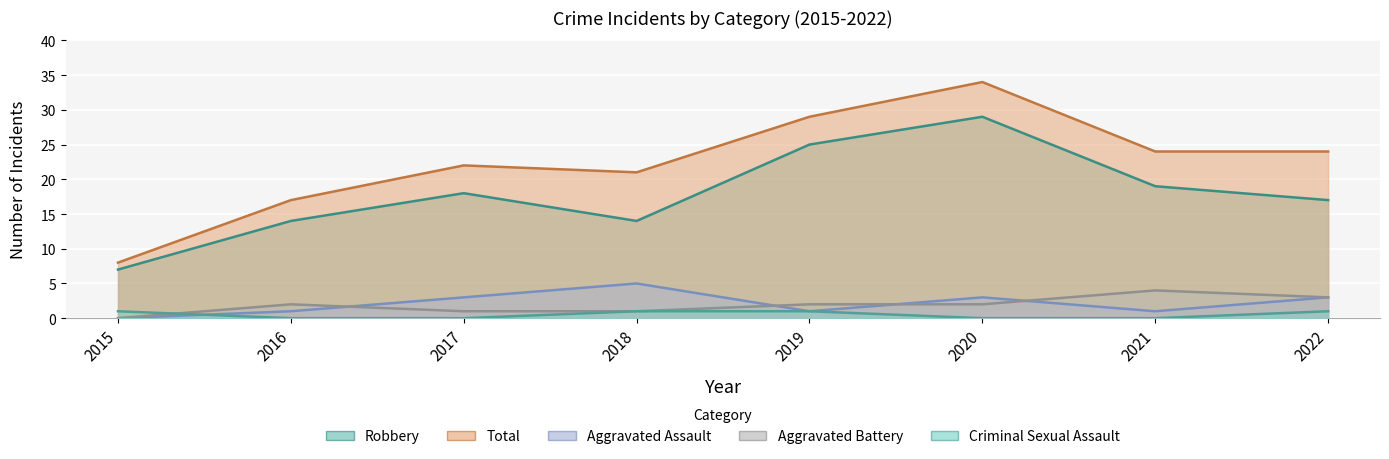

True or false: Aggravated Assault has more than 2 points higher than both neighbors.

False